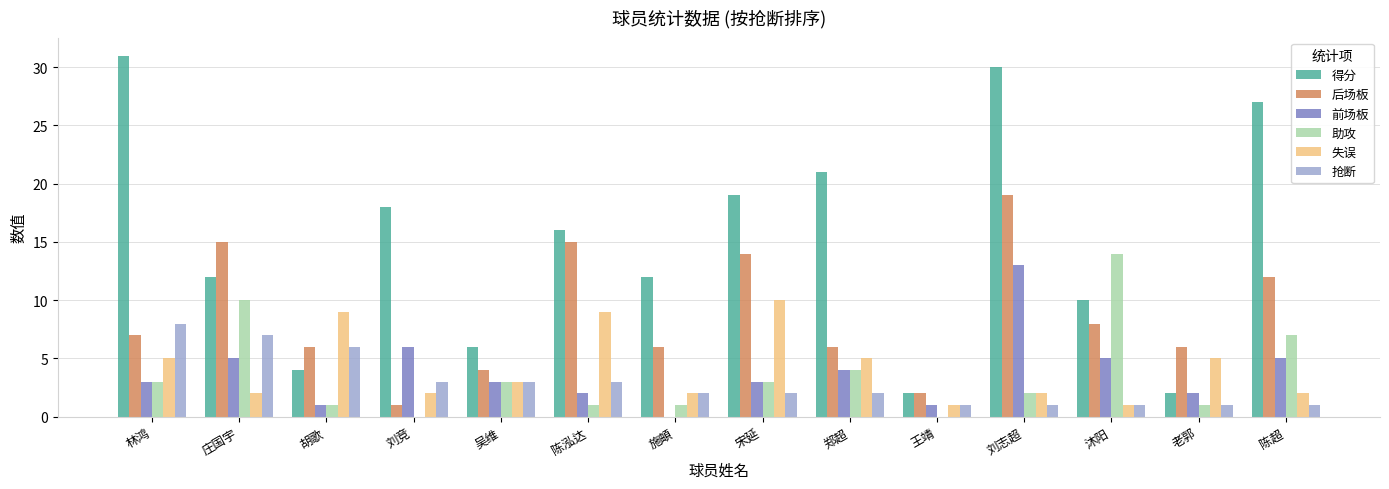

The value of 助攻 at 陈超 is 7. True or false?

True